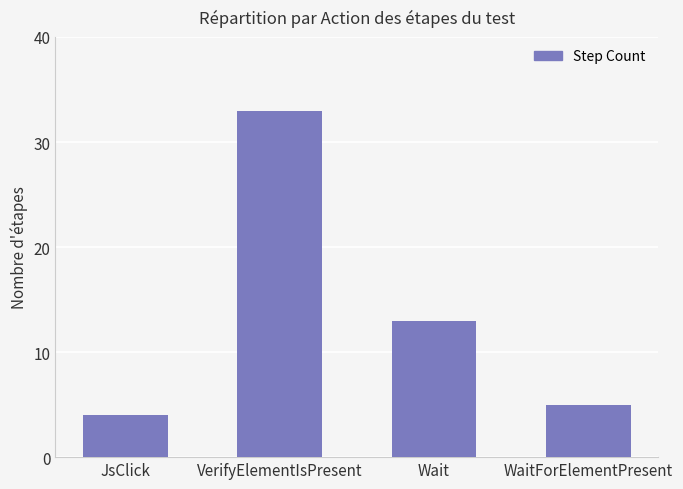

At which label is the value closest to 18?

Wait